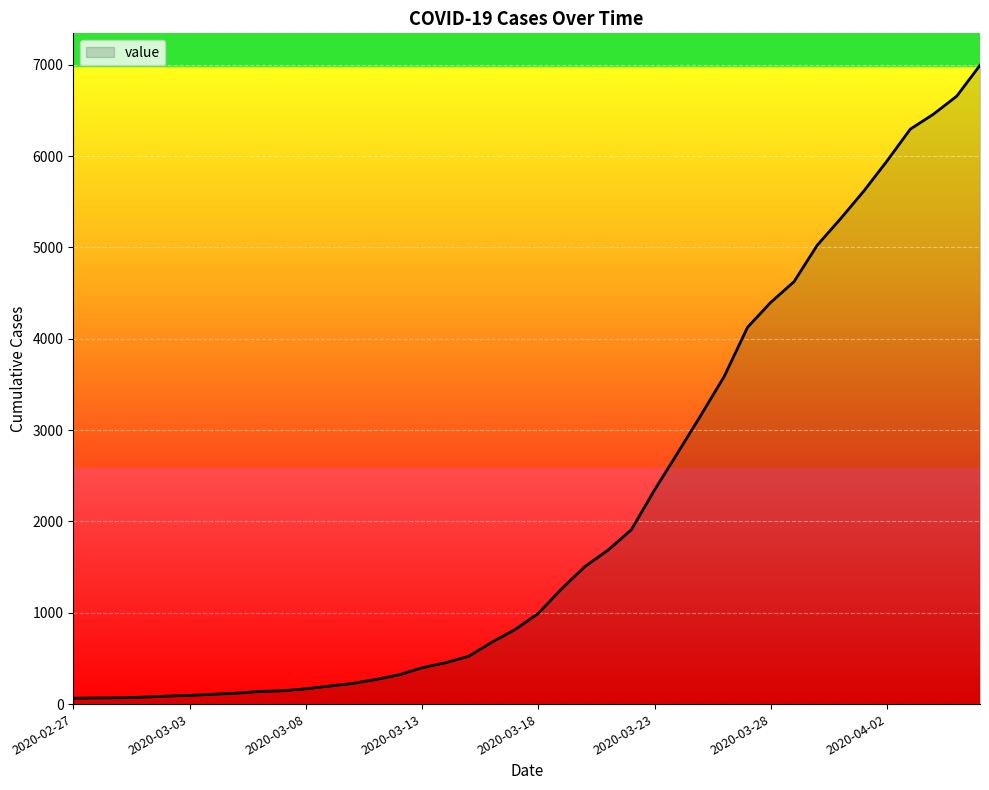

What is the maximum value shown in the chart?

6995